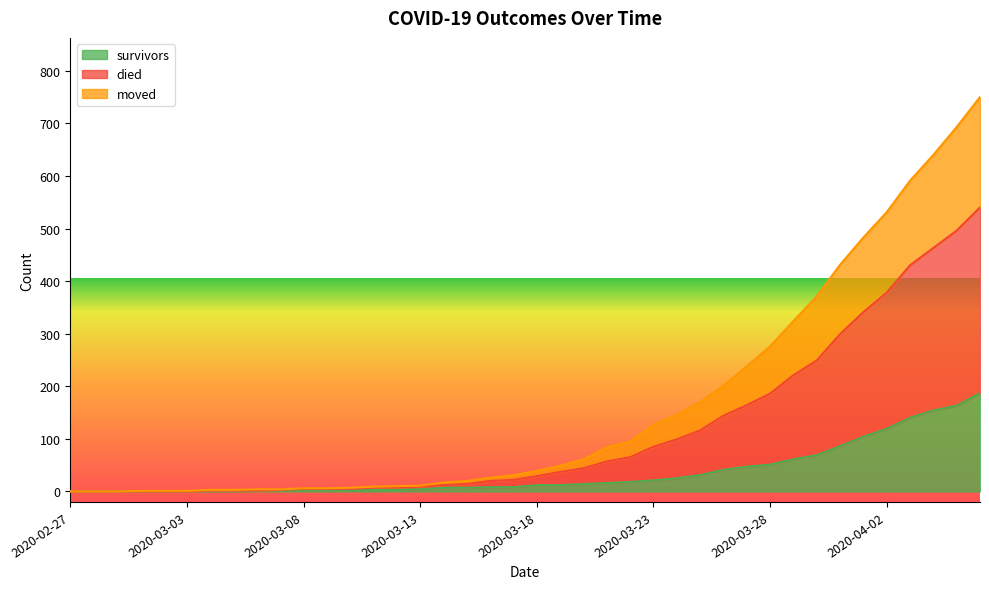

What are all the series names shown in the legend?

survivors, died, moved